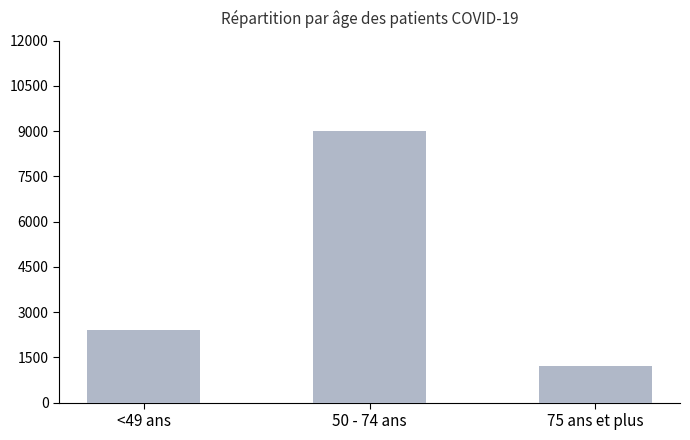

How many distinct data groups are displayed?

1